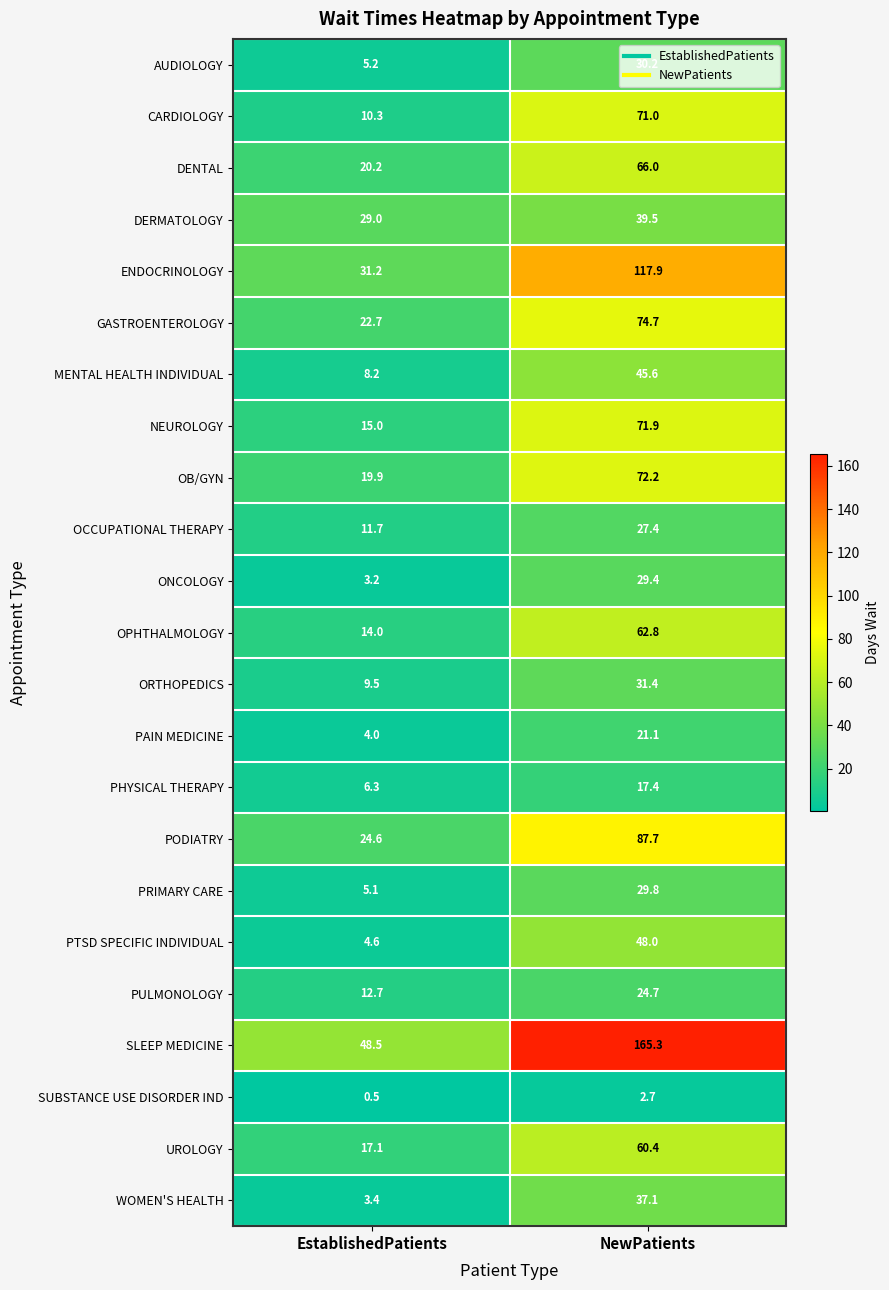

Which series has the largest total across all categories?

SLEEP MEDICINE